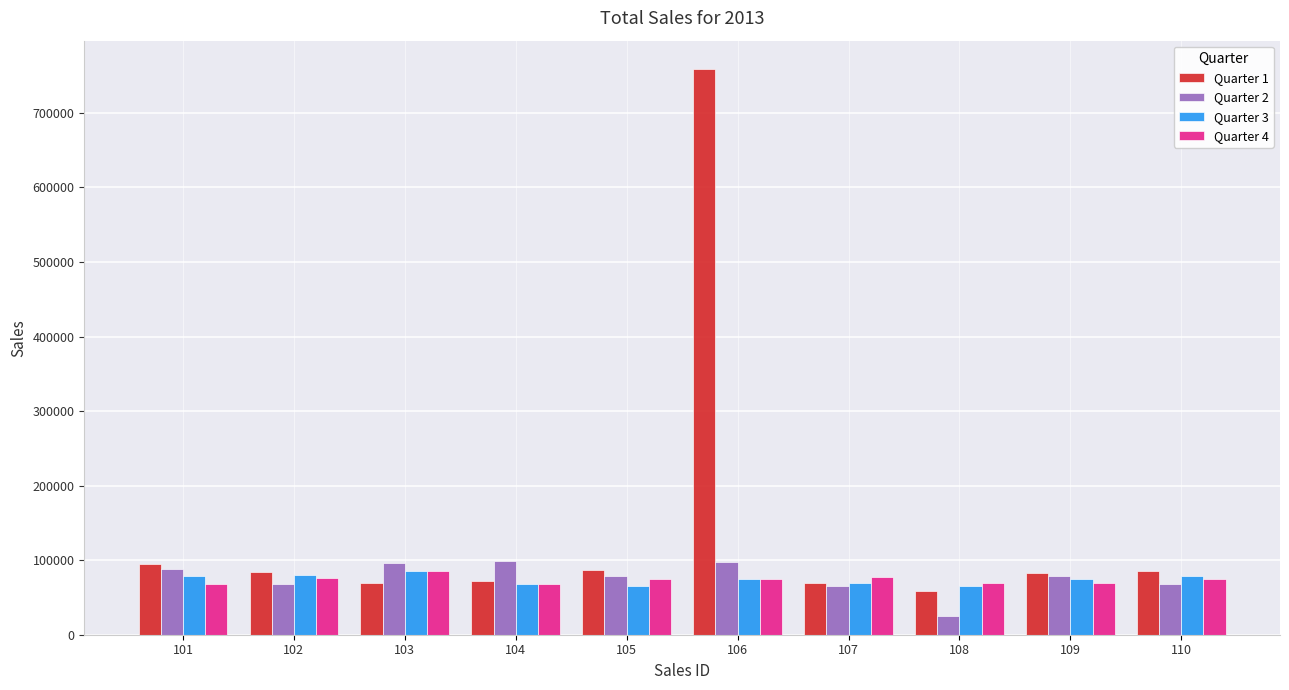

The value of Quarter 1 at 109 is 82802. True or false?

True